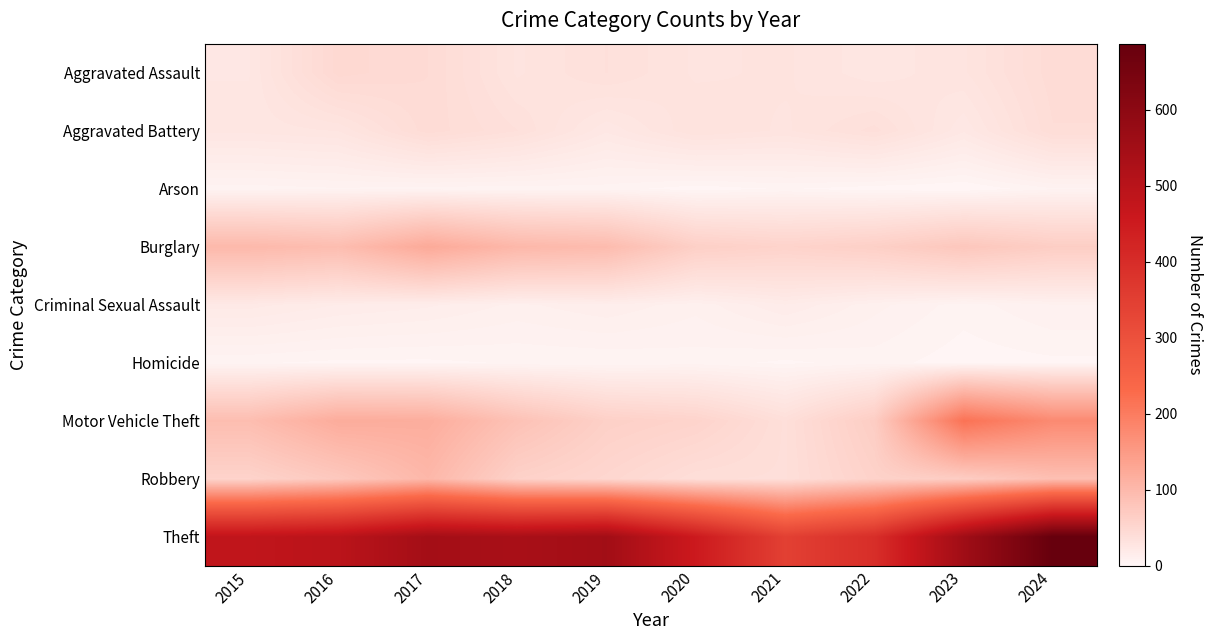

What is the maximum value shown in the chart?

687